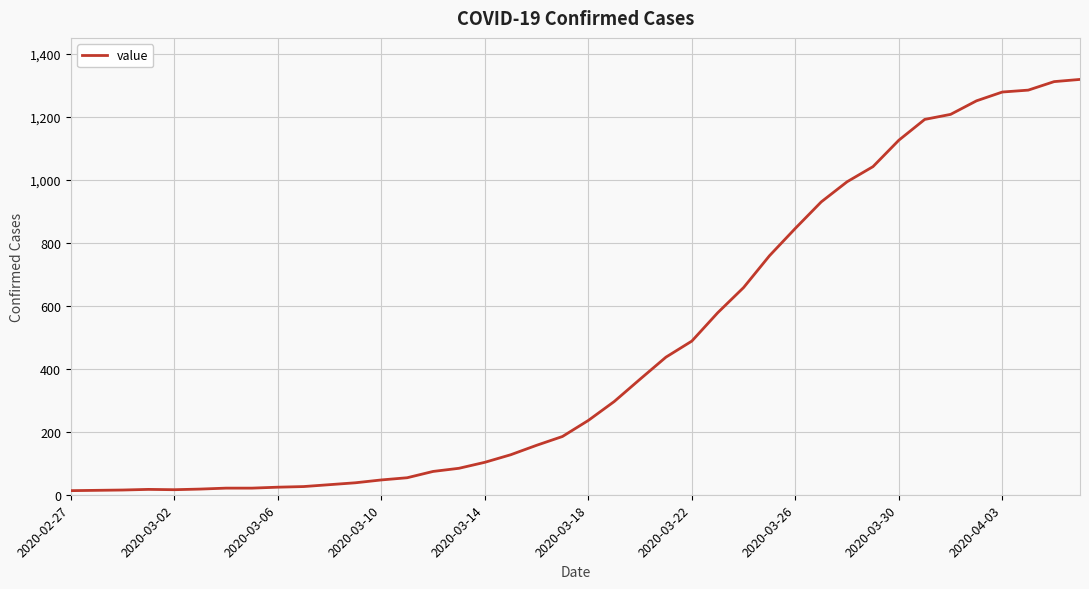

What is the maximum value shown in the chart?

1319